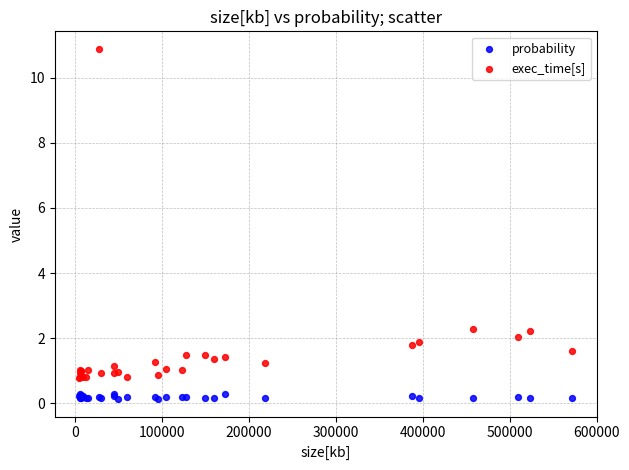

Which series contains the lowest Y value?

probability